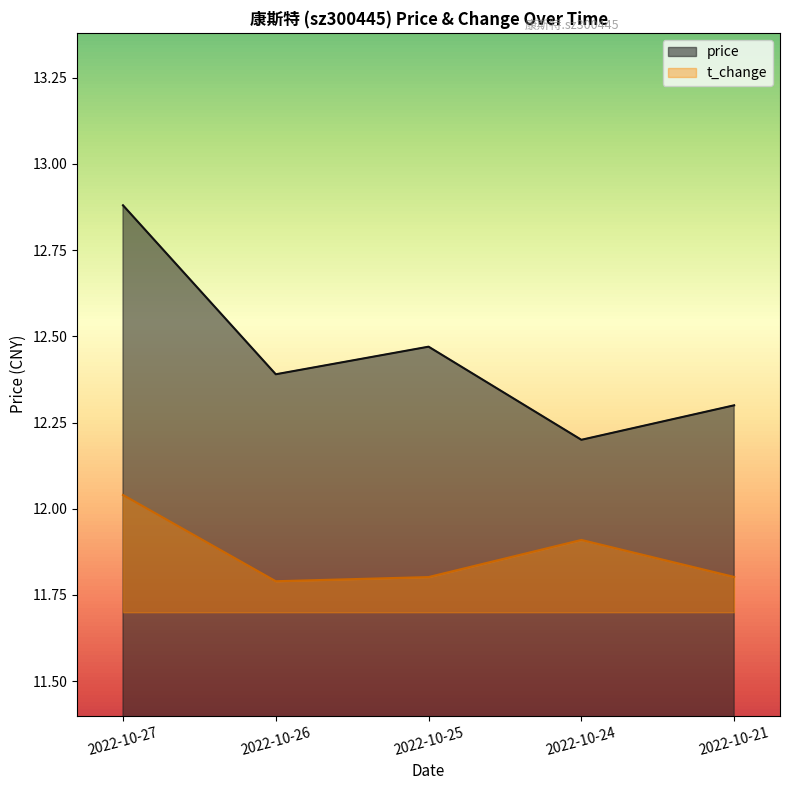

At which category does the chart reach its minimum across all series?

2022-10-26